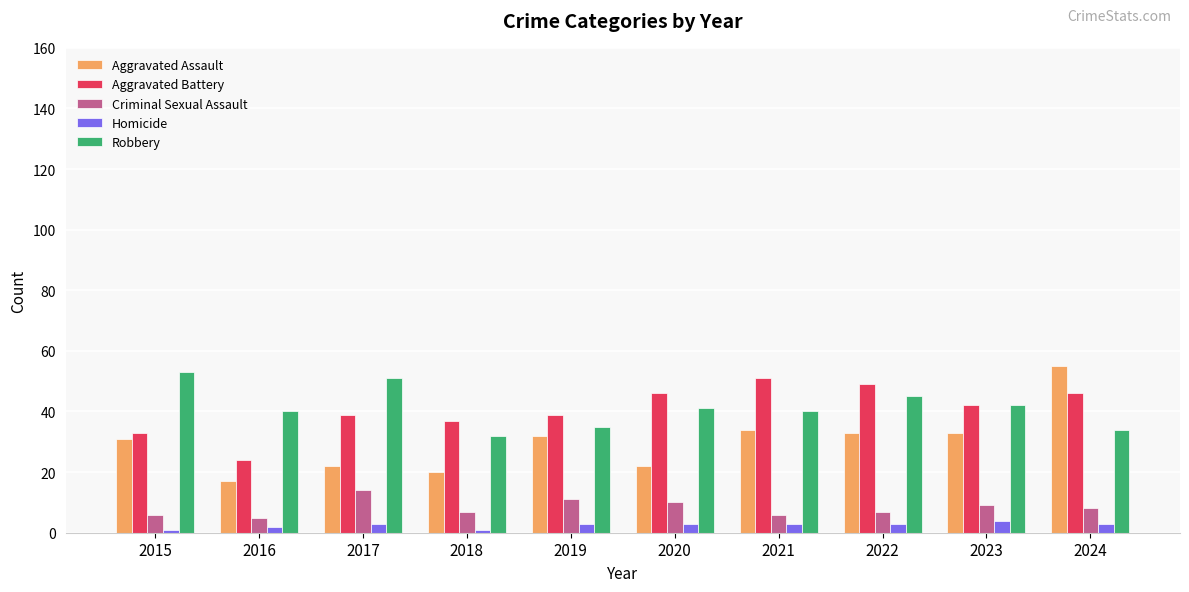

The Robbery series shows 35 at 2019. True or false?

True